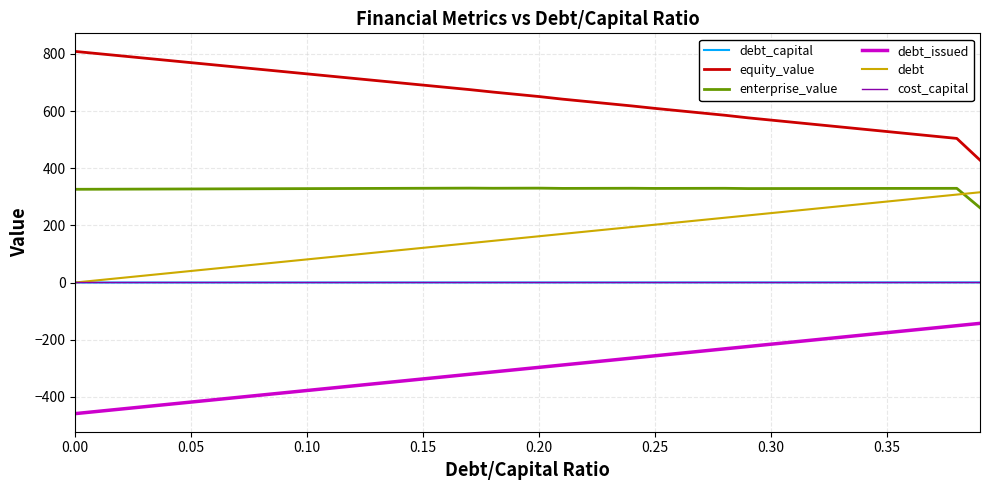

True or false: equity_value and debt_capital cross at least once.

False